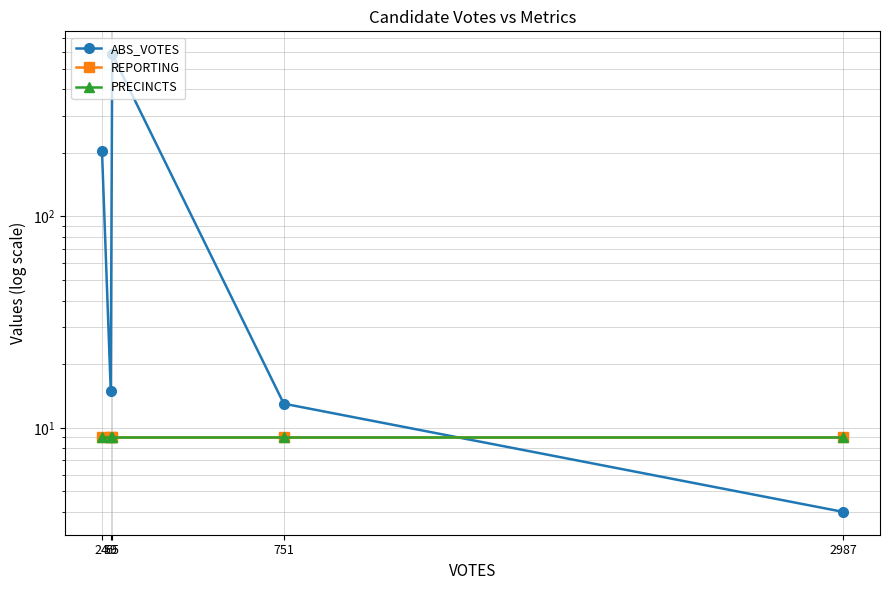

Which label corresponds to the largest value in the chart?

65